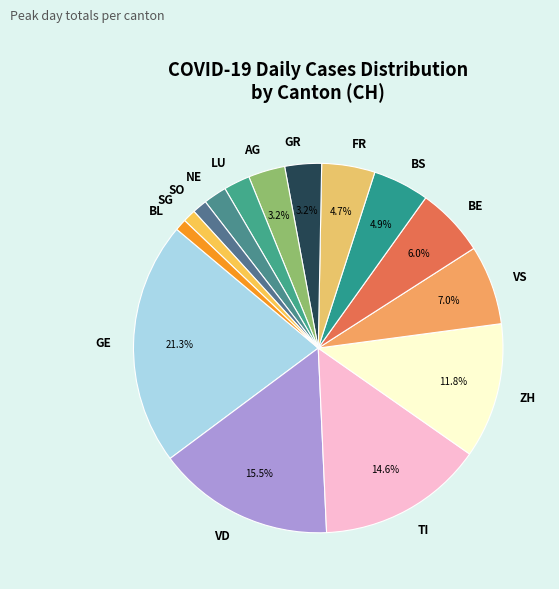

Does any single category account for the majority?

No